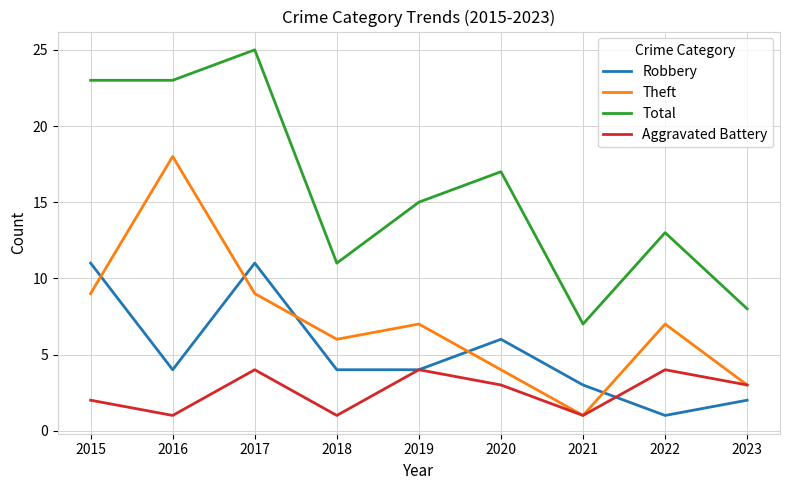

What is the lowest value of the Total series?

7